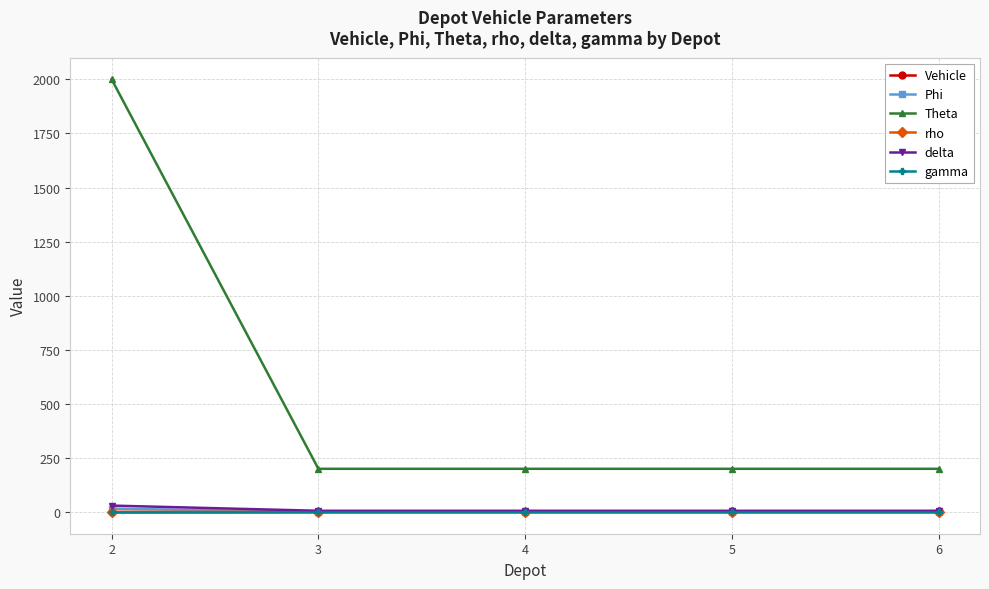

What is the approximate value of Phi at 6?

1.0